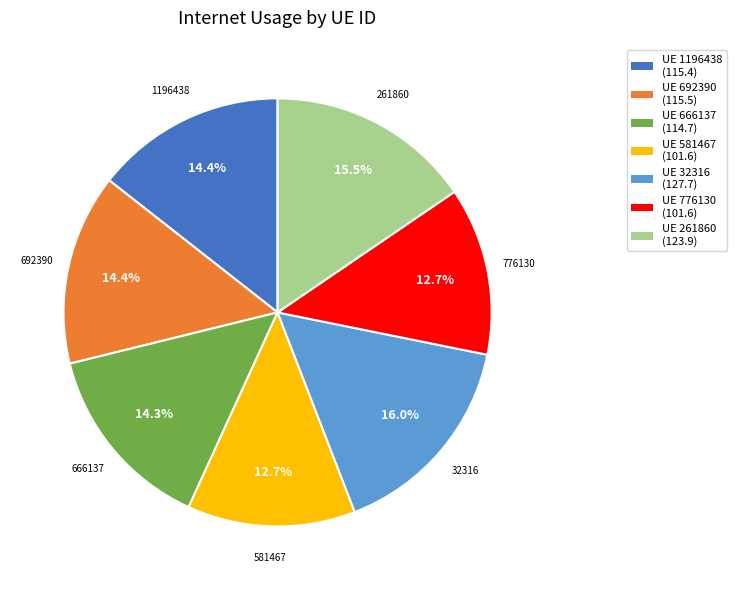

Does any single category account for the majority?

No